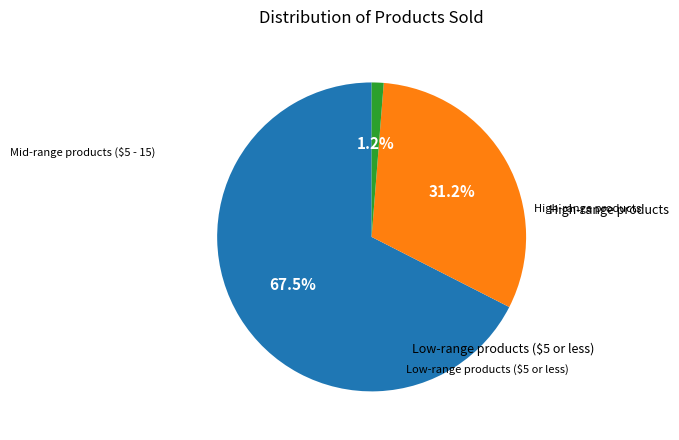

Does any single category account for the majority?

Yes